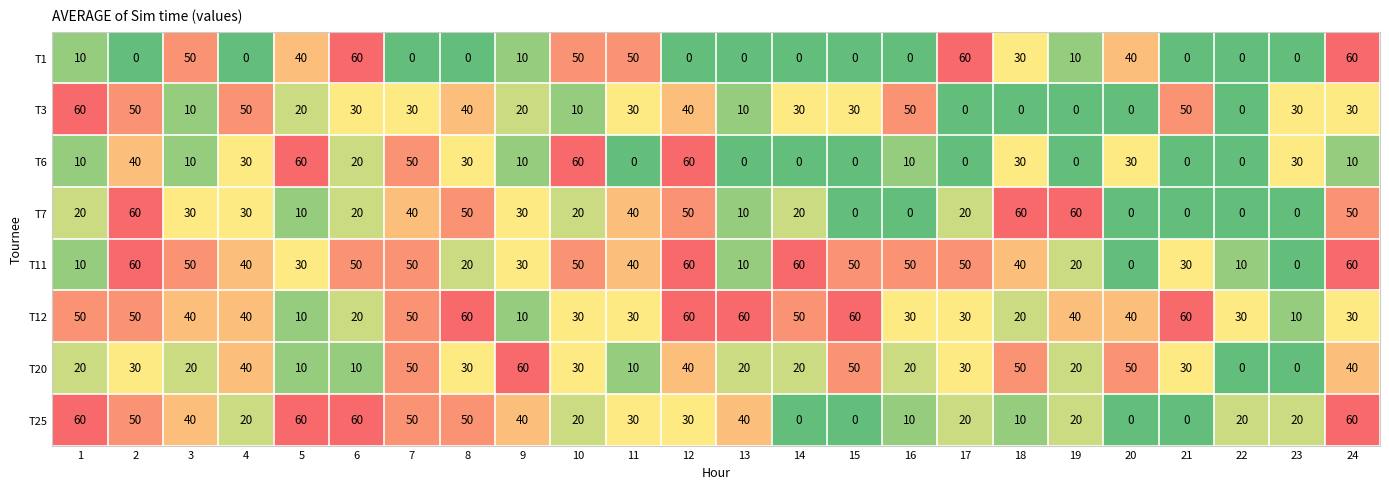

Read the T11 value at 5.

30